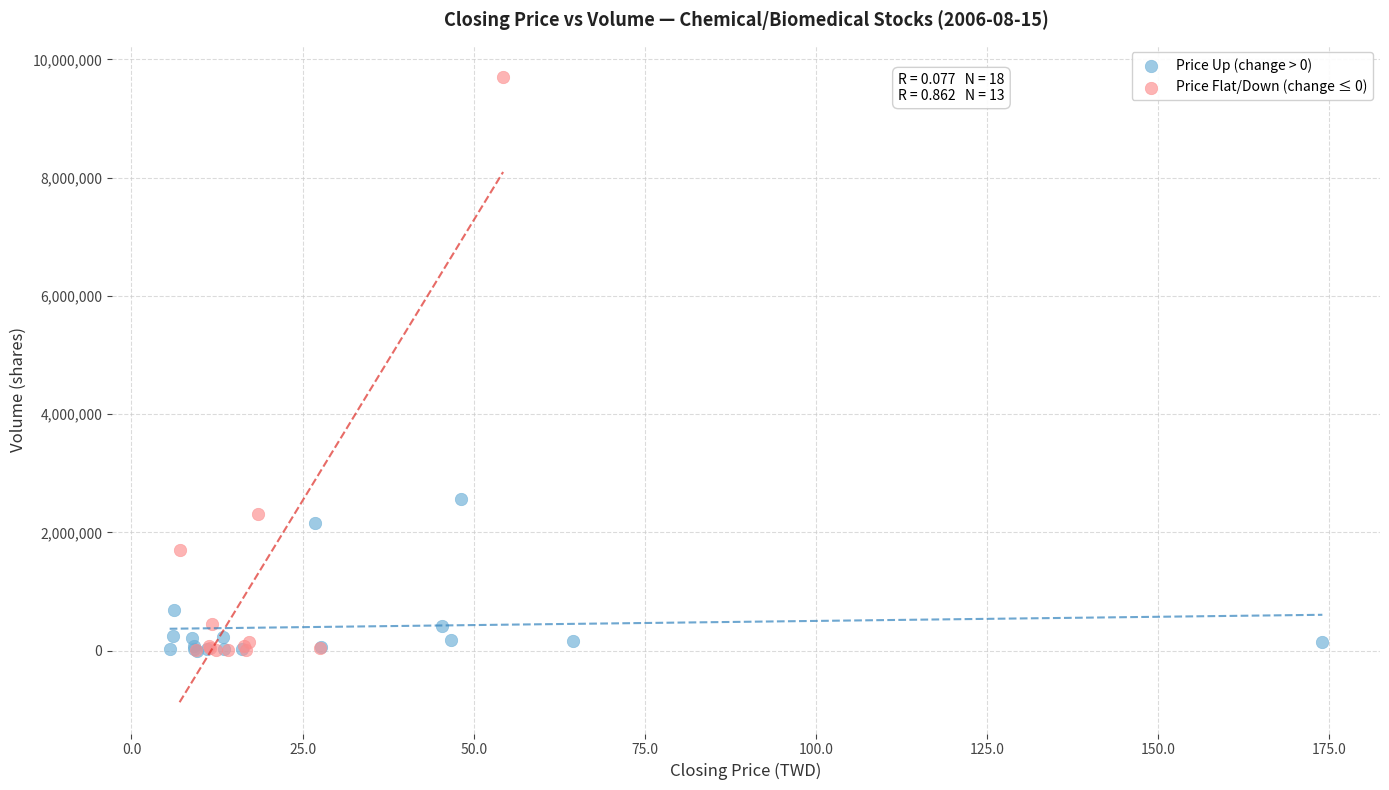

Which series reaches the maximum Y coordinate?

Price Flat/Down (change ≤ 0)